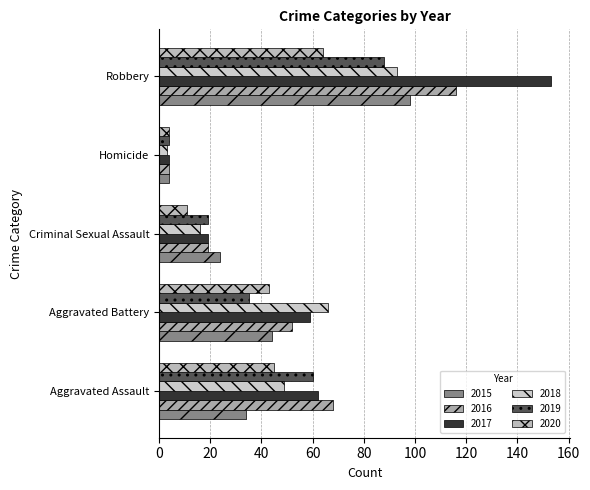

What is the difference between the highest and lowest values at Aggravated Assault?

34